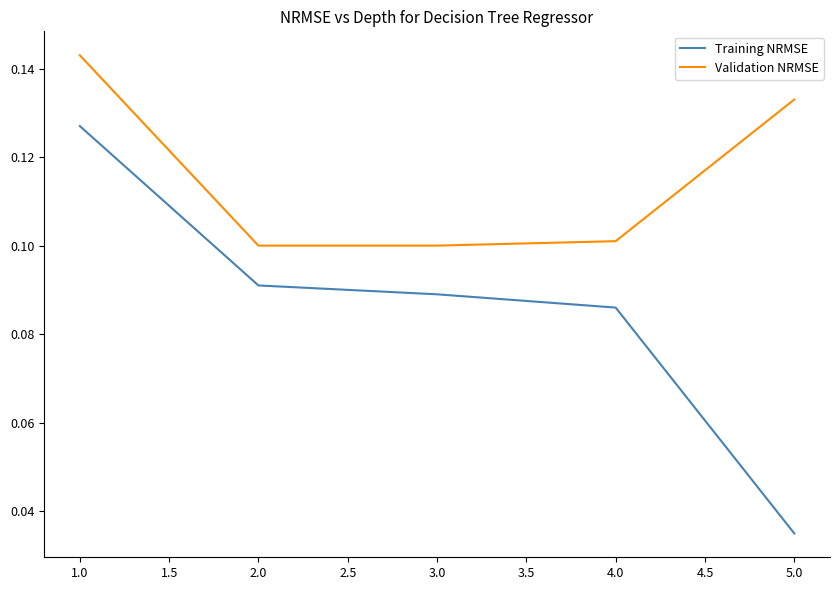

Which series has the largest range (max minus min)?

Training NRMSE